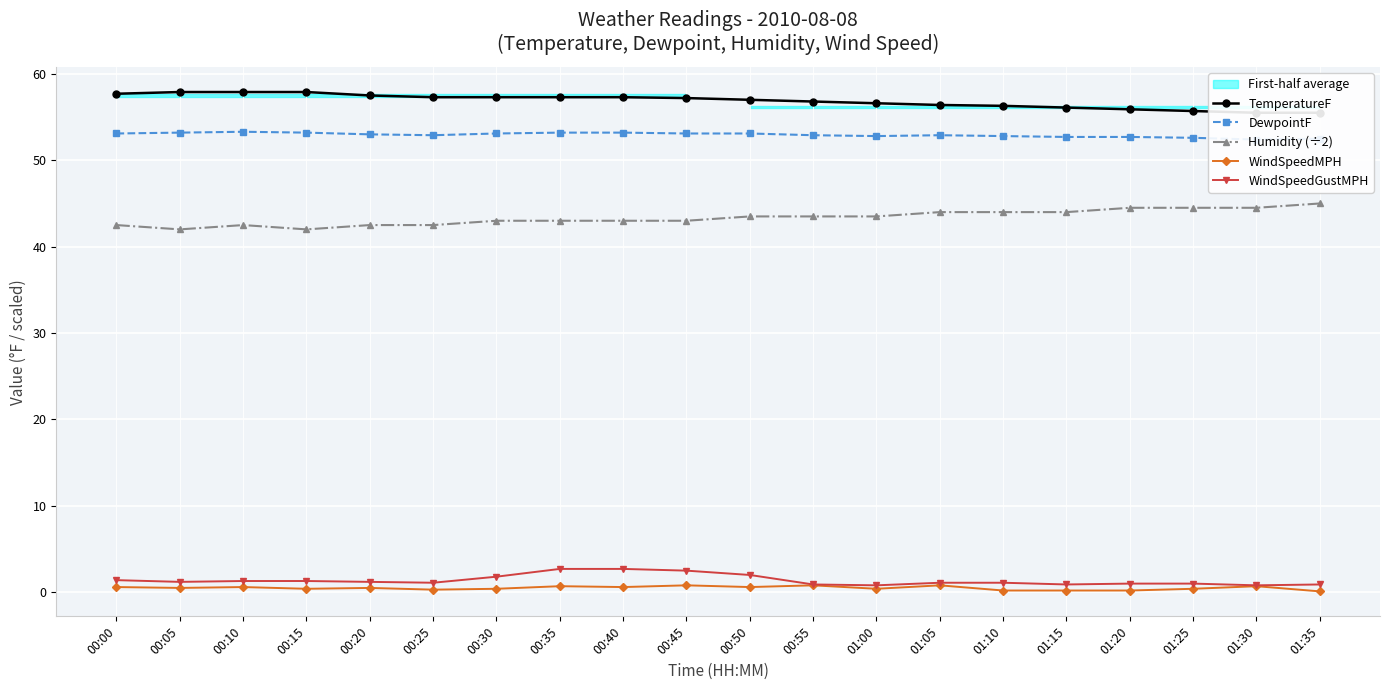

True or false: Humidity (÷2) and WindSpeedMPH intersect in this chart.

False